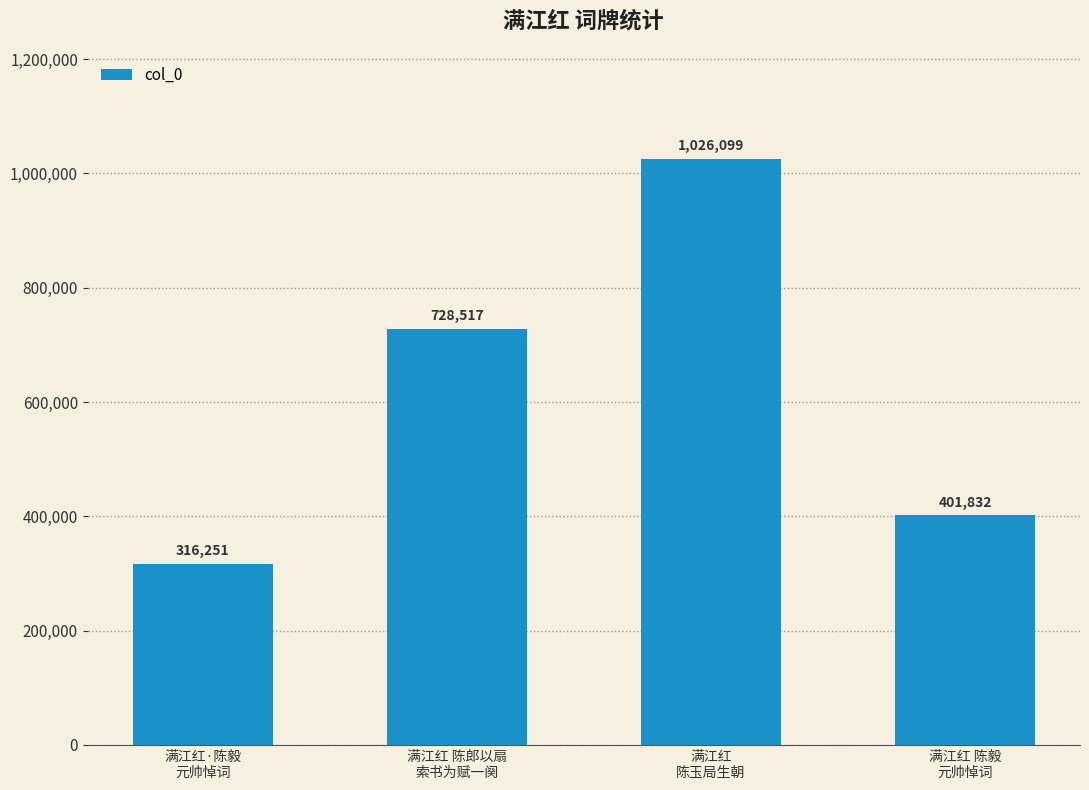

At which label is the value closest to 671175?

满江红 陈郎以扇
索书为赋一阕